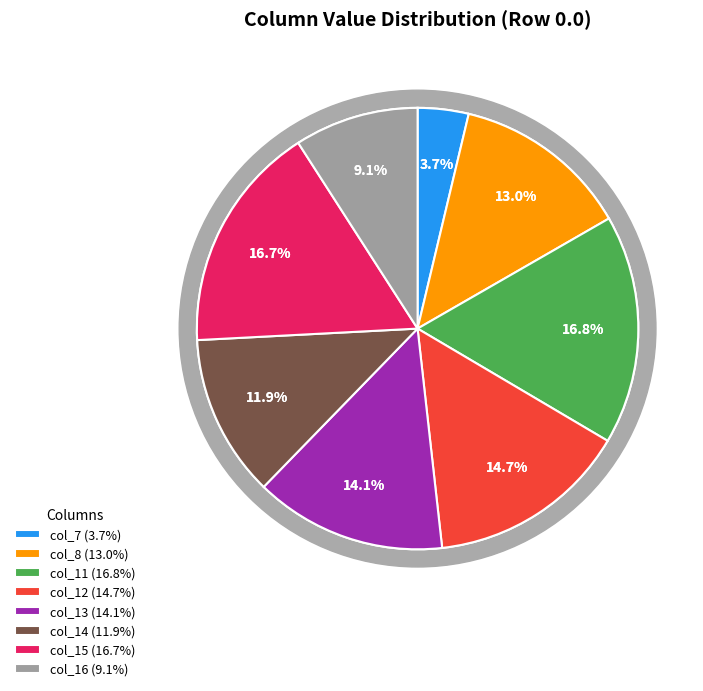

Count the number of slices in the pie.

8